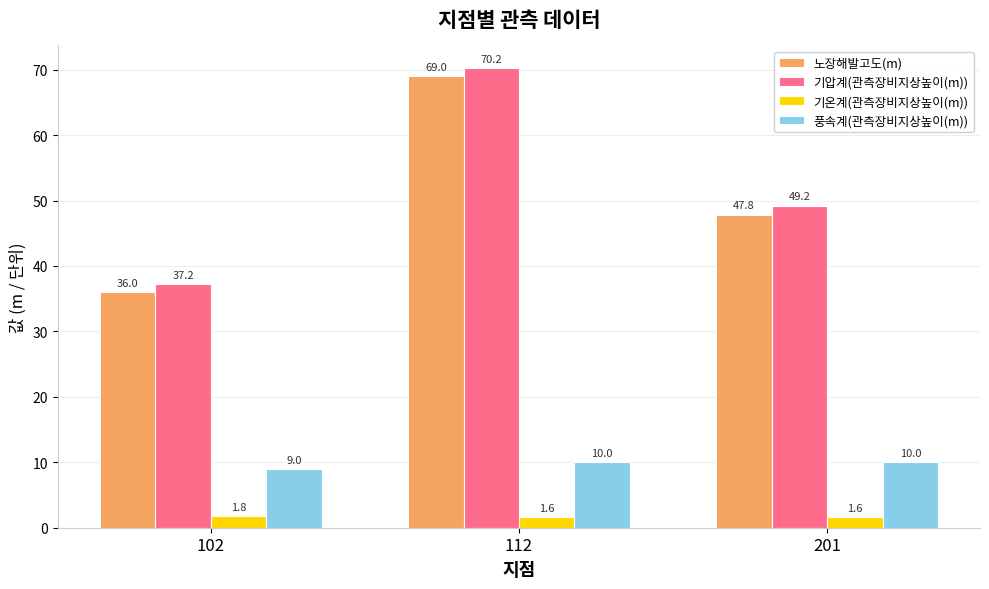

True or false: 기압계(관측장비지상높이(m)) has a value of 70.2 at 112.

True